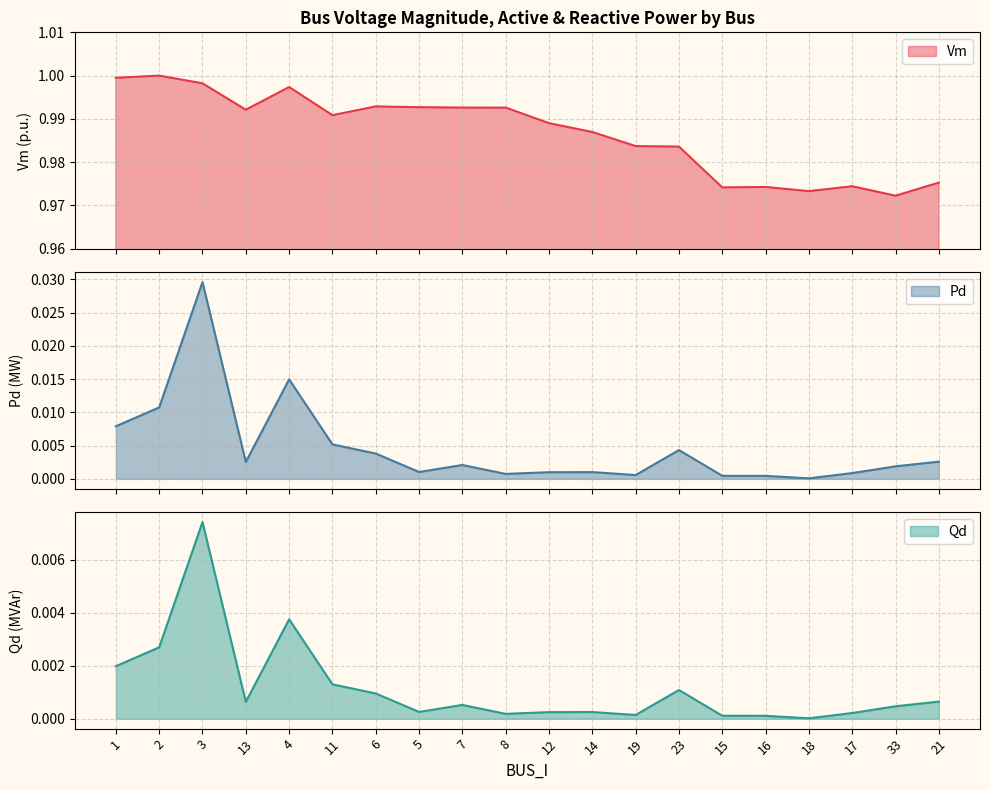

How many data points does each series have?

20